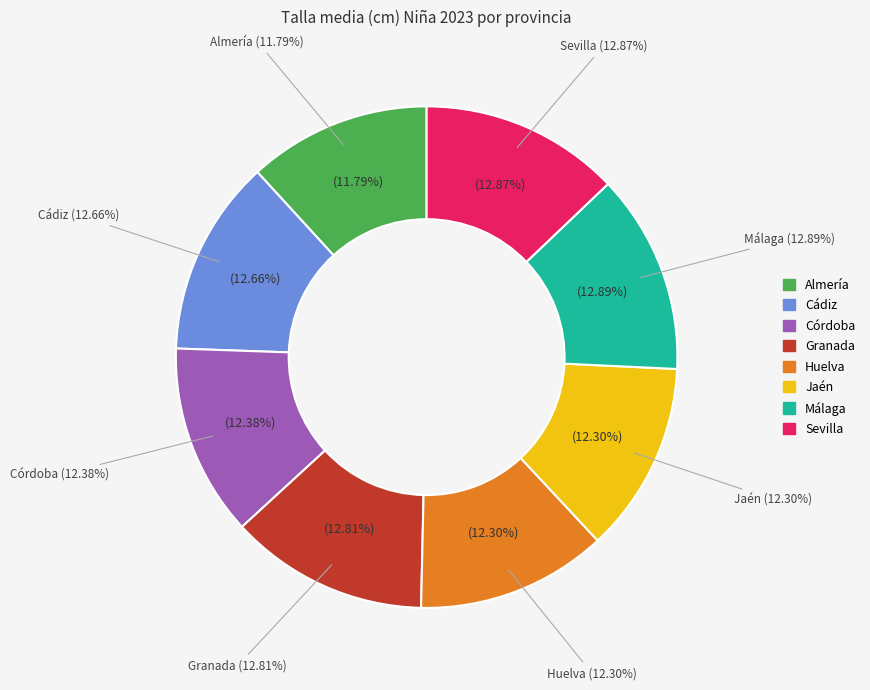

How many slices are in this pie chart?

8